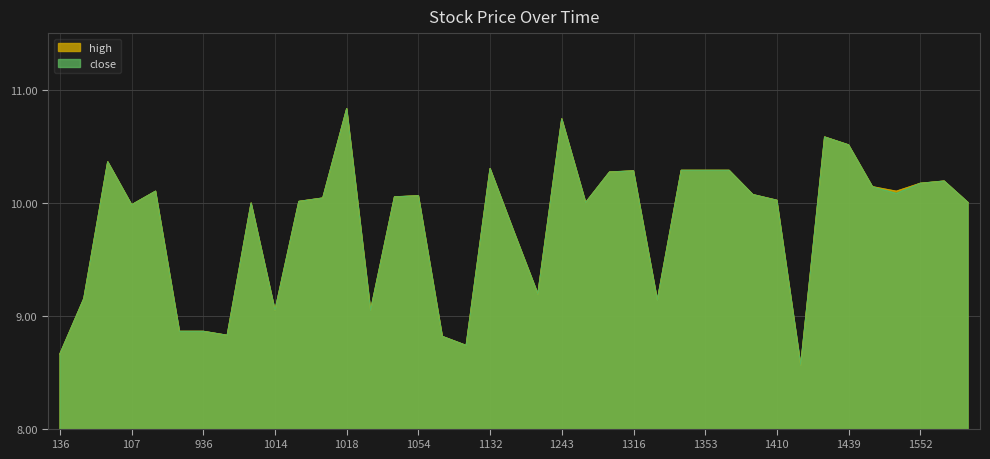

Reading right to left, what are all the values shown in this chart?

high: 10.0	10.2	10.2	10.1	10.1	10.5	10.6	8.6	10.0	10.1	10.3	10.3	10.3	9.1	10.3	10.3	10.0	10.7	9.2	9.7	10.3	8.7	8.8	10.1	10.1	9.0	10.8	10.0	10.0	9.0	10.0	8.8	8.9	8.9	10.1	10.0	10.4	9.2	8.7
close: 10.0	10.2	10.2	10.1	10.1	10.5	10.6	8.6	10.0	10.1	10.3	10.3	10.3	9.1	10.3	10.3	10.0	10.7	9.2	9.7	10.3	8.7	8.8	10.1	10.1	9.0	10.8	10.0	10.0	9.0	10.0	8.8	8.9	8.9	10.1	10.0	10.4	9.2	8.7